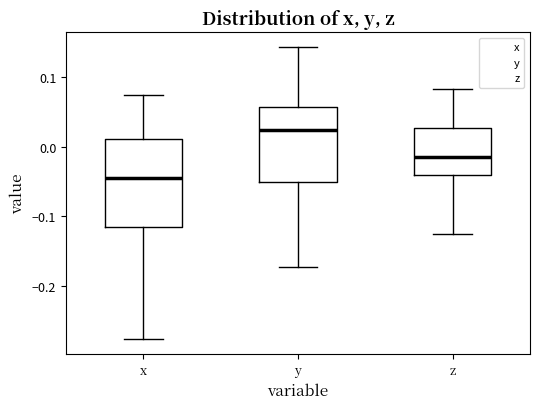

Reading left to right, transcribe this box plot: for each box, give where its median line is, the range the box spans, and where its two whiskers end, as read against the y-axis. The values are not printed on the chart, so give them approximately, as read against the axis.

x: median -0.04, box -0.12 to 0.01, whiskers -0.28 to 0.07
y: median 0.02, box -0.05 to 0.06, whiskers -0.17 to 0.14
z: median -0.01, box -0.04 to 0.03, whiskers -0.13 to 0.08